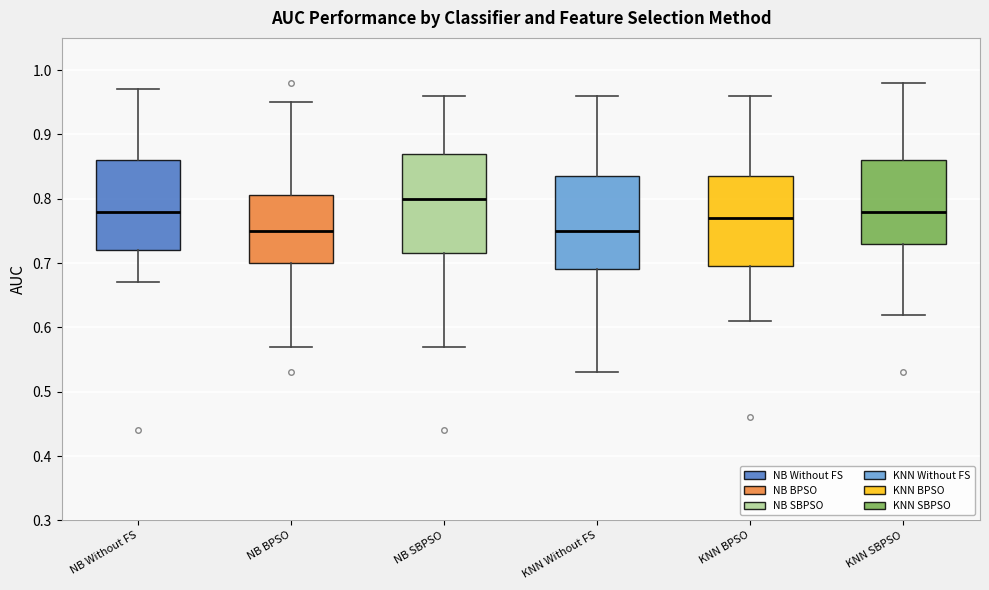

Reading left to right, transcribe this box plot: for each box, give where its median line is, the range the box spans, and where its two whiskers end, as read against the y-axis. The values are not printed on the chart, so give them approximately, as read against the axis.

NB Without FS: median 0.78, box 0.72 to 0.86, whiskers 0.67 to 0.97
NB BPSO: median 0.75, box 0.70 to 0.81, whiskers 0.57 to 0.95
NB SBPSO: median 0.80, box 0.72 to 0.87, whiskers 0.57 to 0.96
KNN Without FS: median 0.75, box 0.69 to 0.84, whiskers 0.53 to 0.96
KNN BPSO: median 0.77, box 0.70 to 0.84, whiskers 0.61 to 0.96
KNN SBPSO: median 0.78, box 0.73 to 0.86, whiskers 0.62 to 0.98